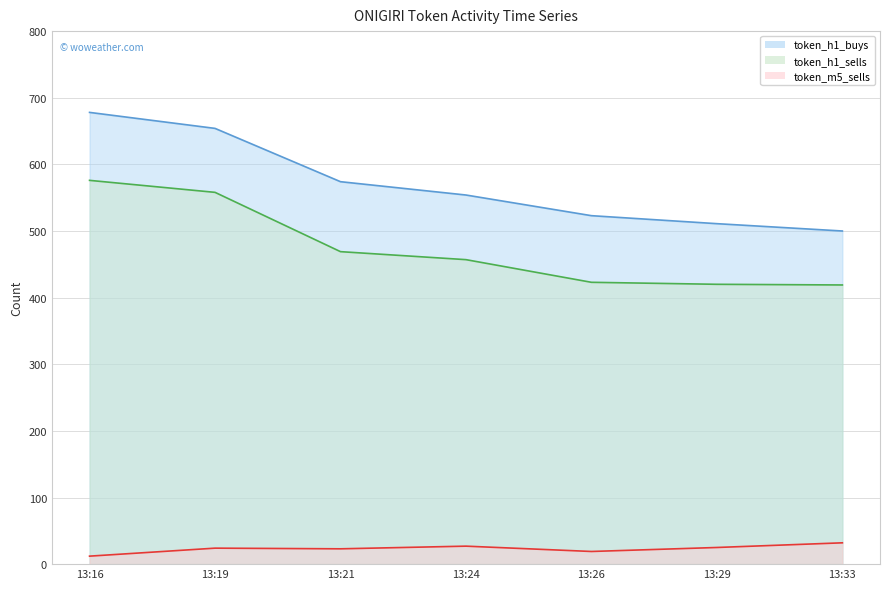

At 13:19, list the series in order from largest to smallest.

token_h1_buys line, token_h1_sells line, token_m5_sells line